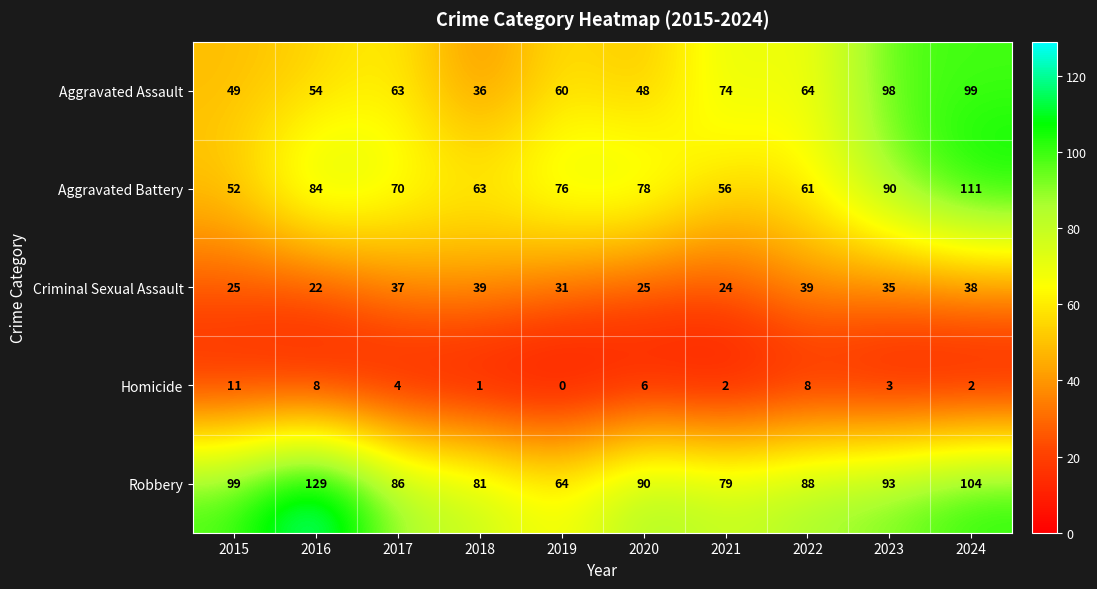

Which series has the largest range (max minus min)?

Robbery